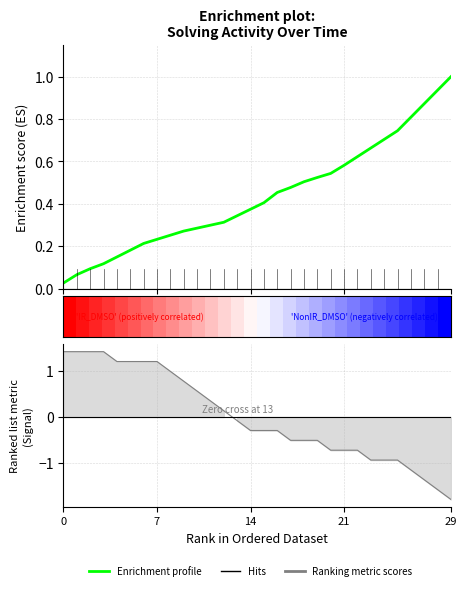

Is this an area chart (filled region under the line)?

No